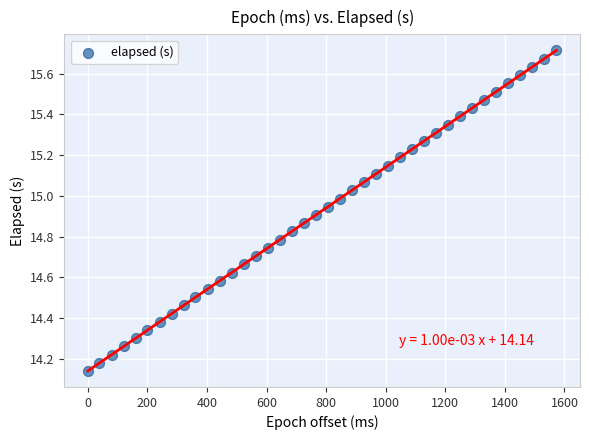

What is the range of Y values (max minus min)?

1.6